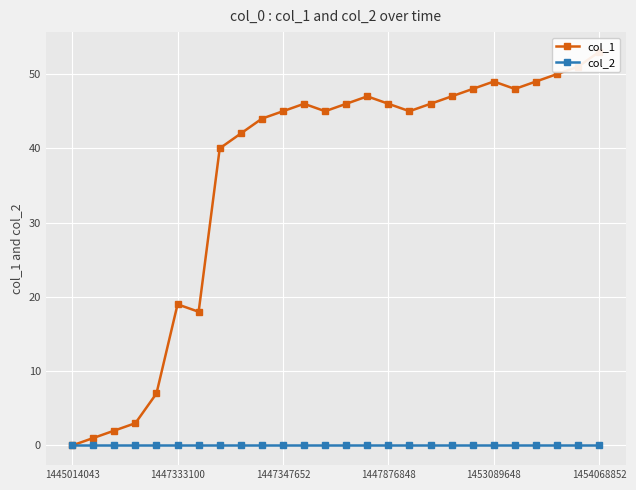

What are all the series names shown in the legend?

col_1, col_2